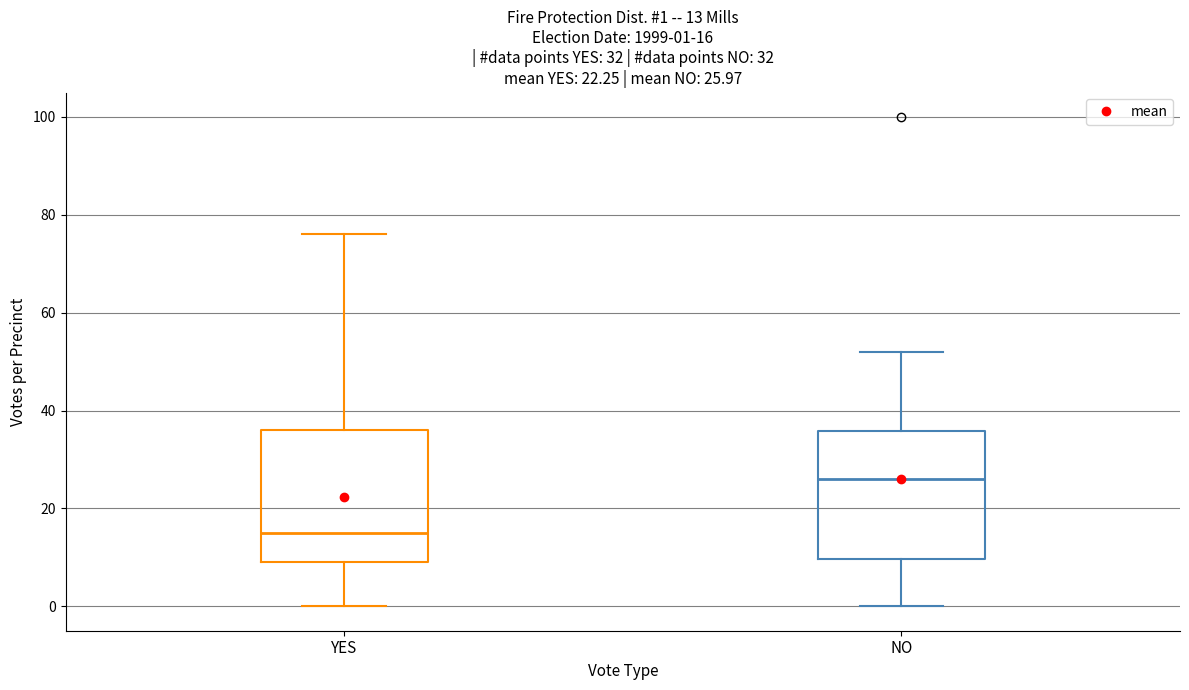

Which box has the lowest median line?

YES